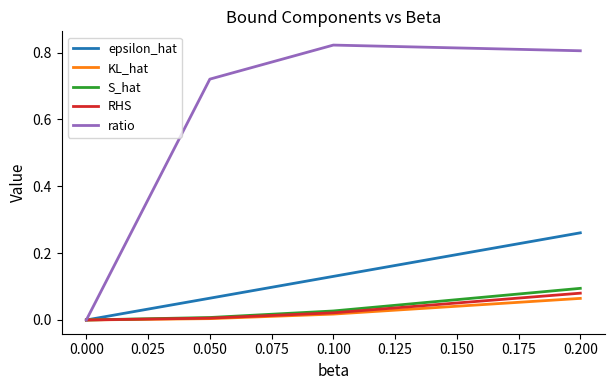

Which series changed the most between 0.100 and 0.200?

epsilon_hat